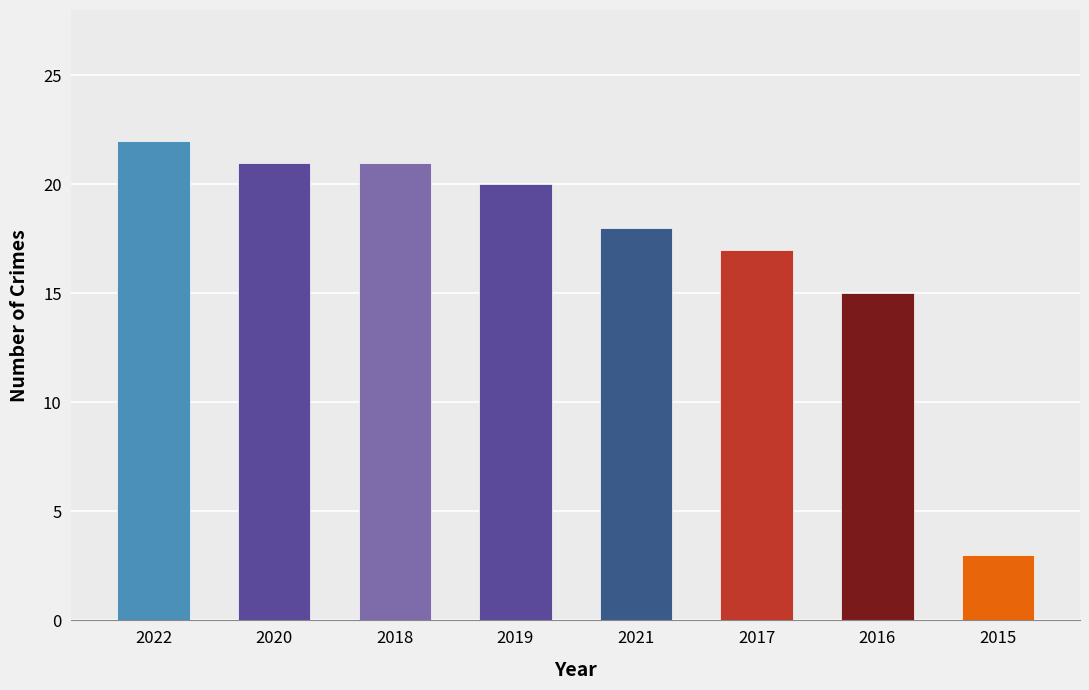

At which label does the data first exceed 20?

2022